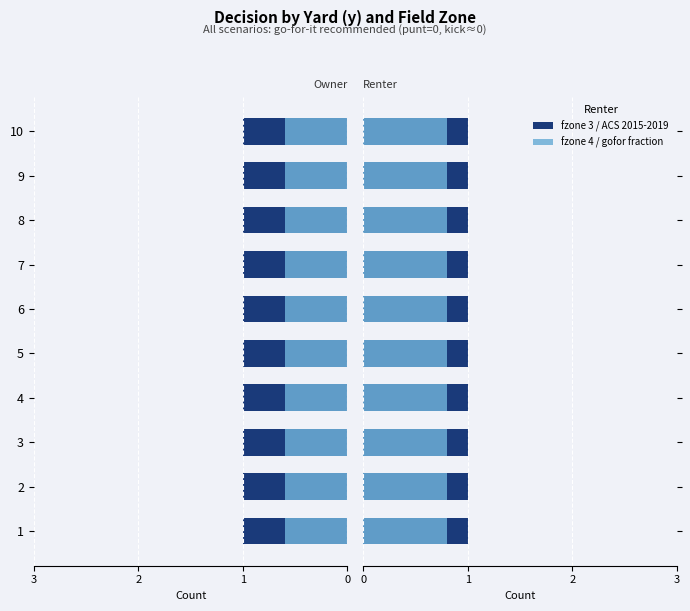

At which label does fzone 3 (gofor) reach its peak?

3